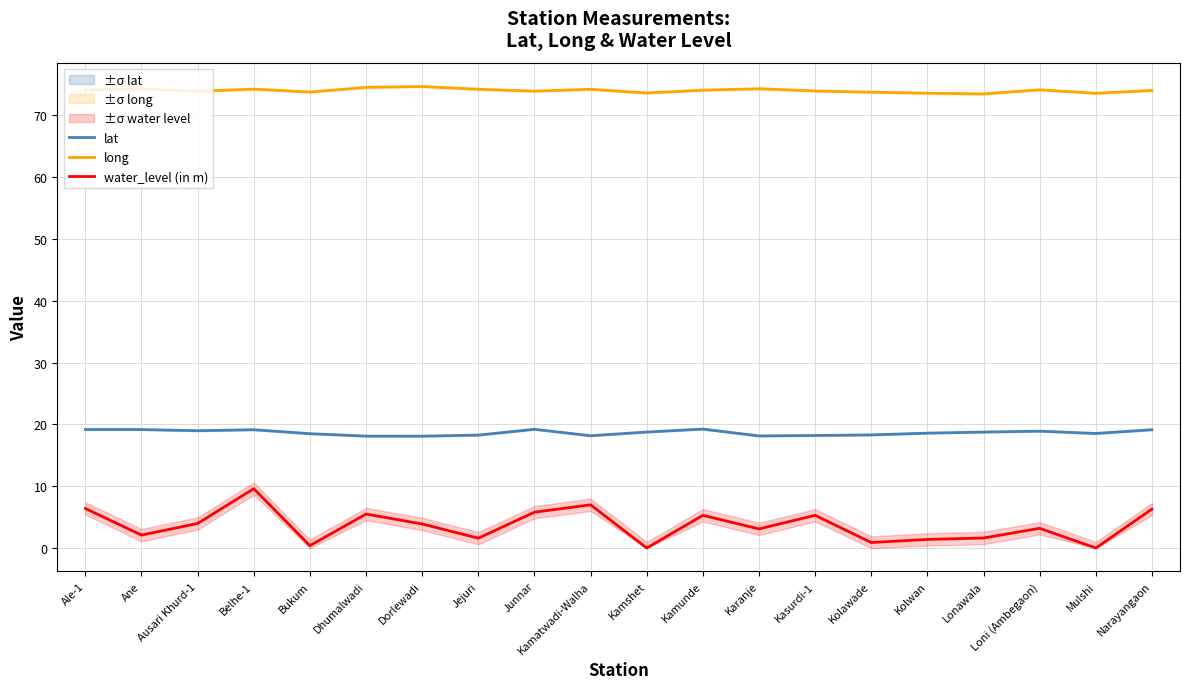

What is the label of the 13th point from the left?

Karanje